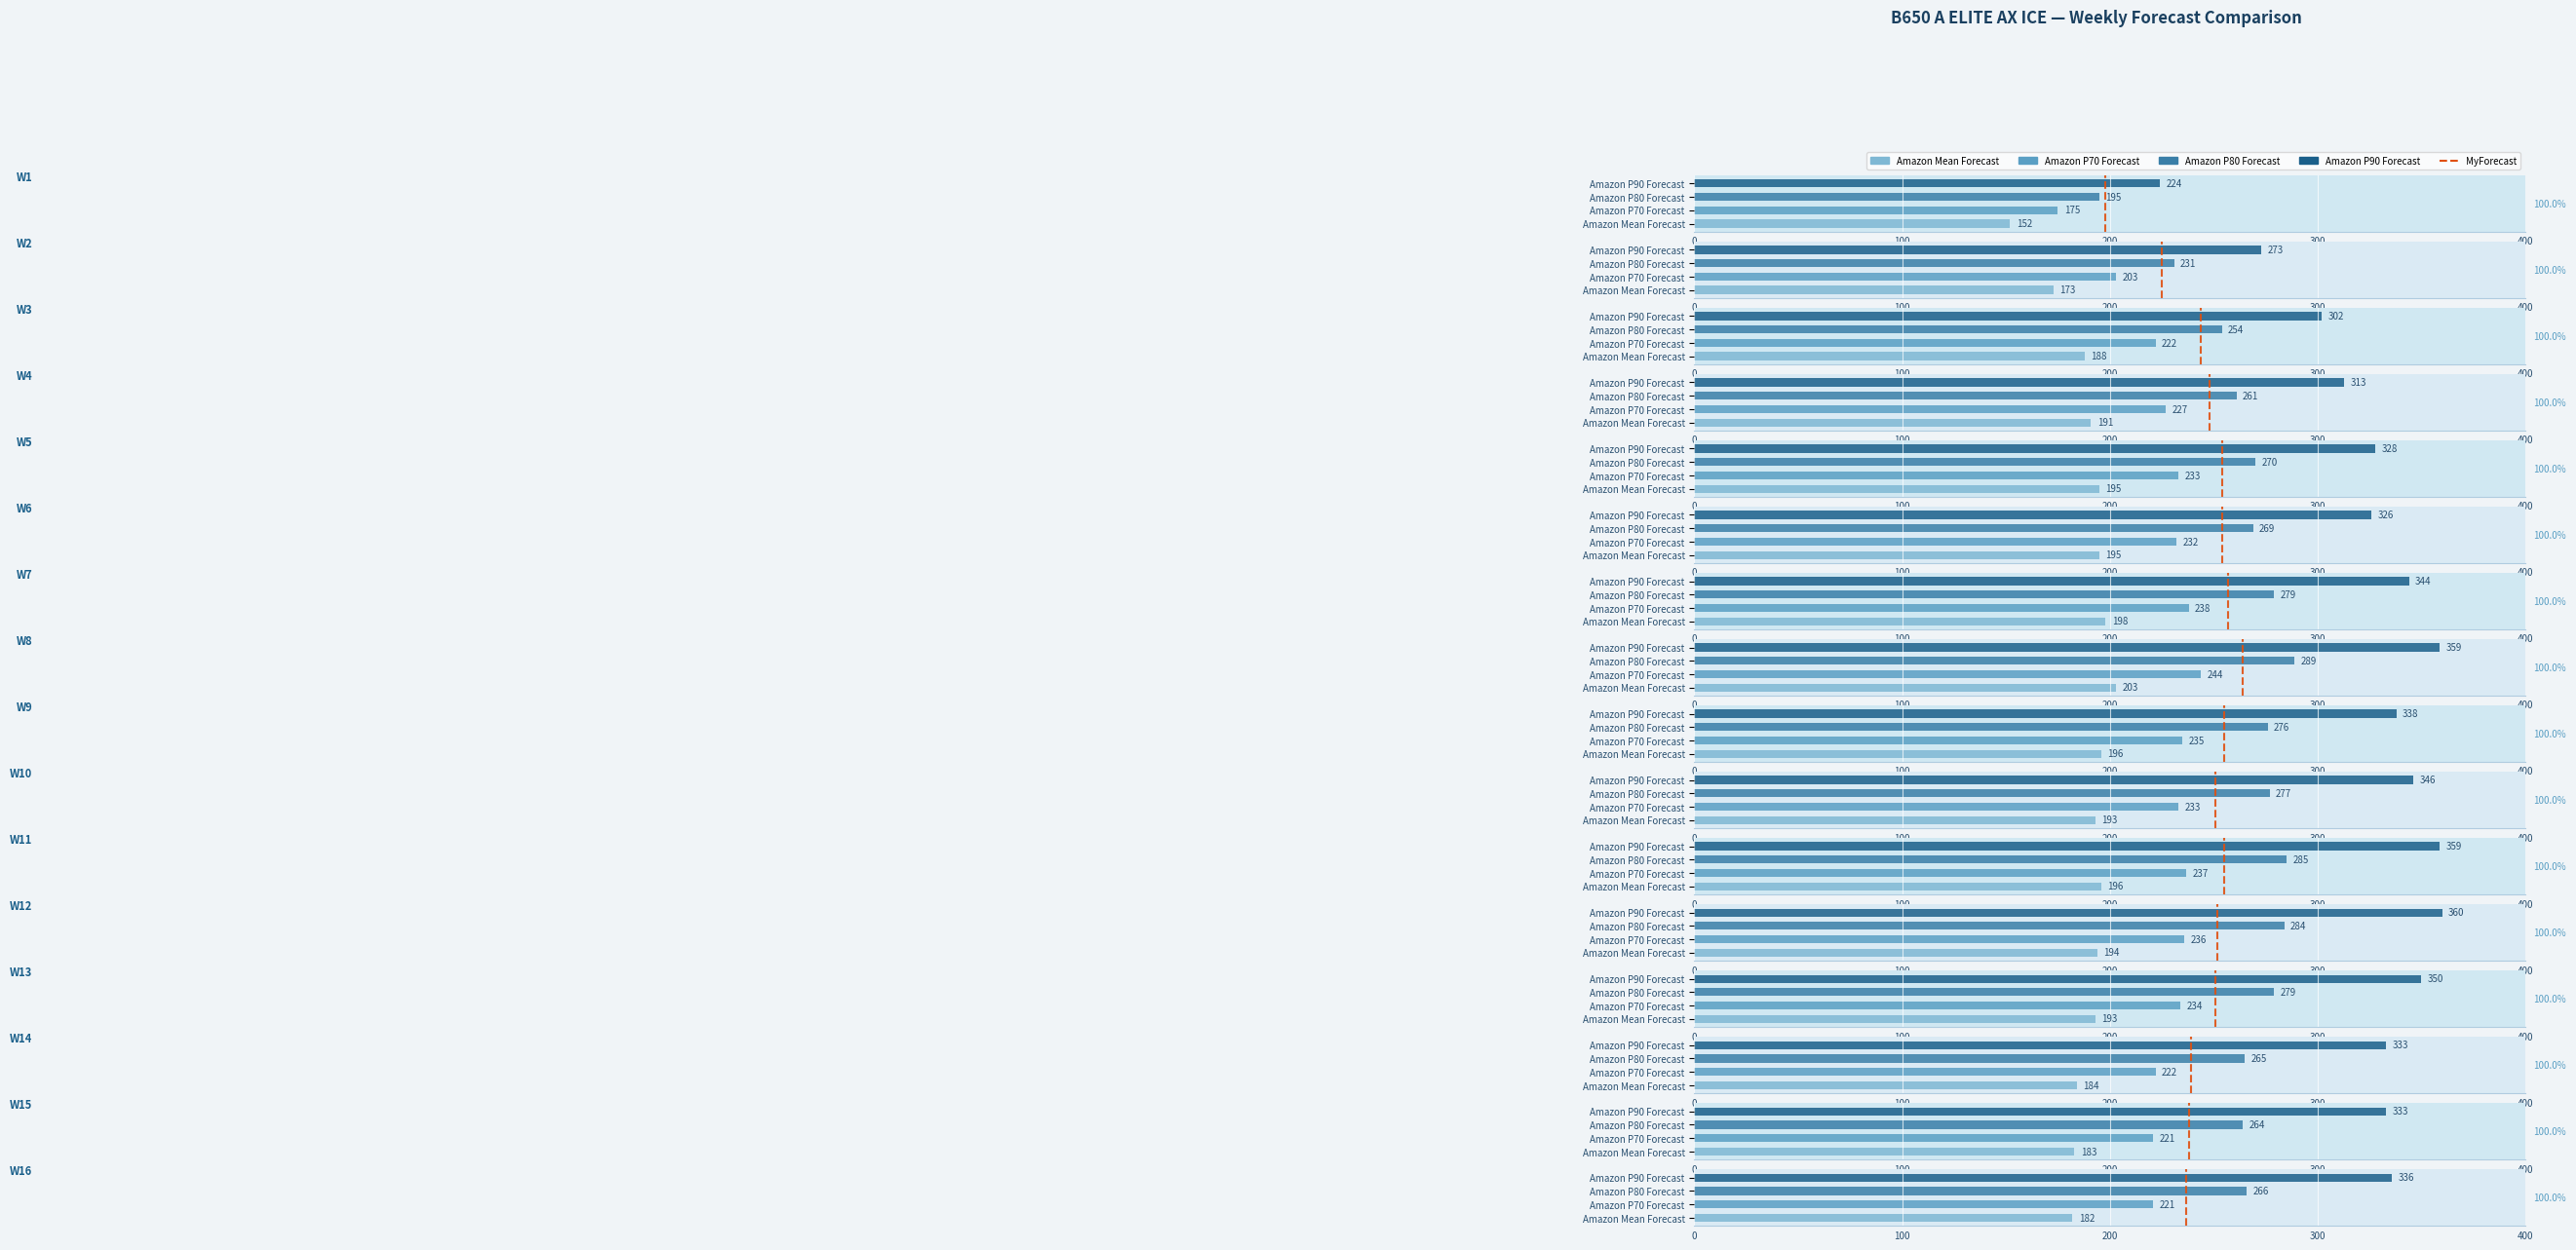

True or false: the data shows 0 at 0.

True